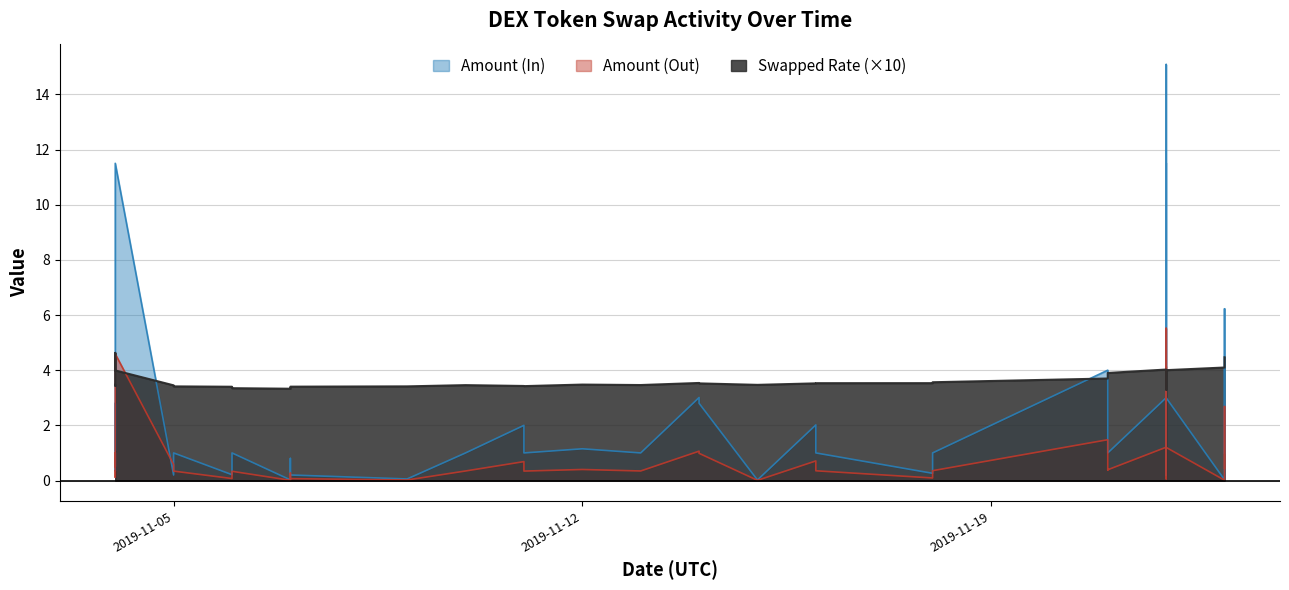

What is the difference between the maximum and minimum values in the Swapped Rate series?

1.3